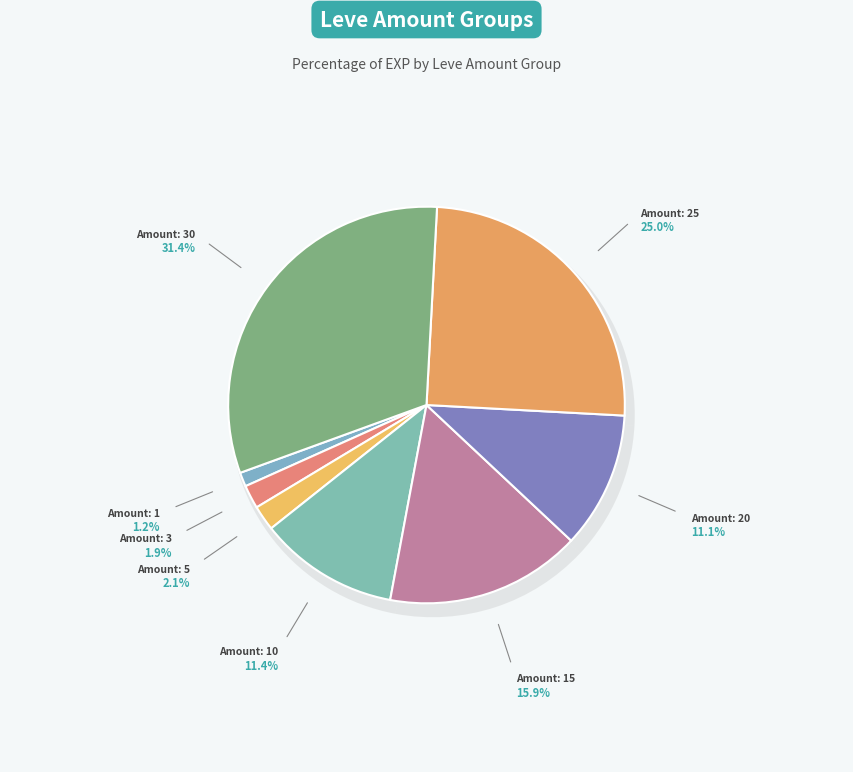

To the nearest percent, what is the difference between the largest and smallest slice percentages?

30%